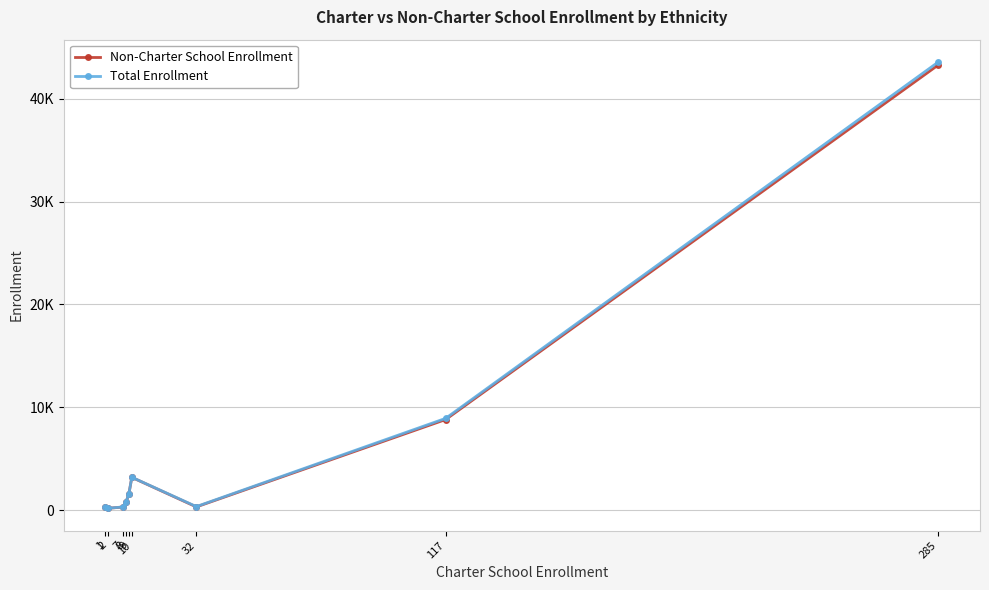

True or false: Total Enrollment has more than 2 points higher than both neighbors.

False